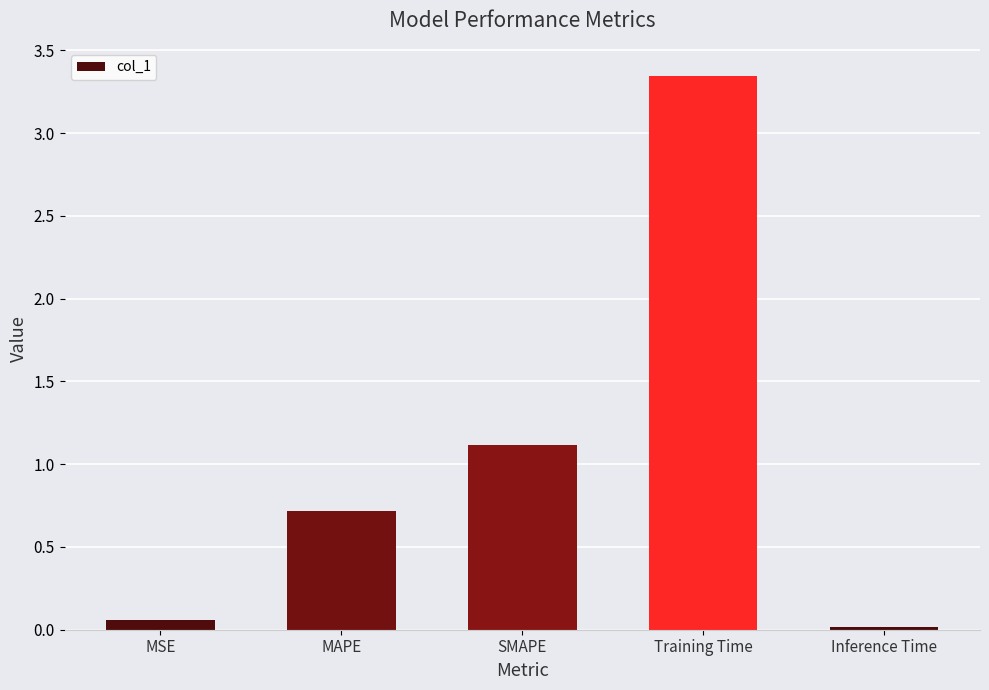

What is the label of the 2nd bar from the right?

Training Time